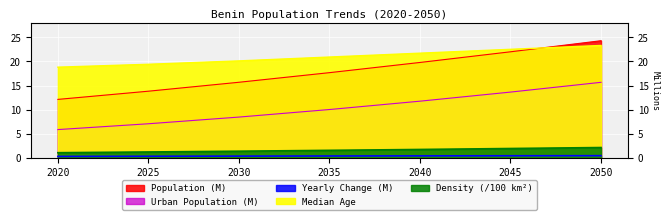

Between 2030 and 2045, which series saw the biggest shift?

Population